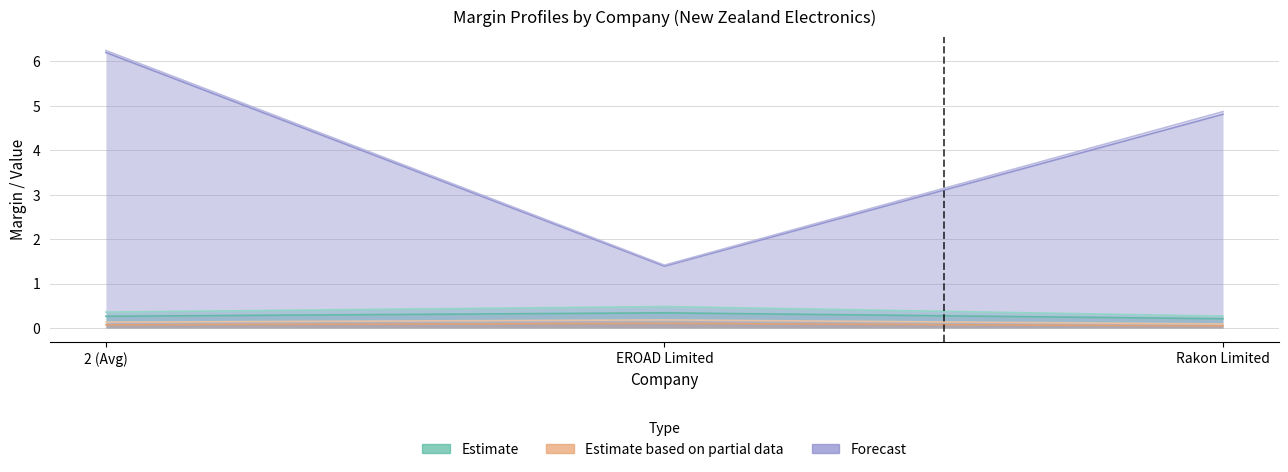

Which series changed the most between 2 (Avg) and Rakon Limited?

trailing_net_income